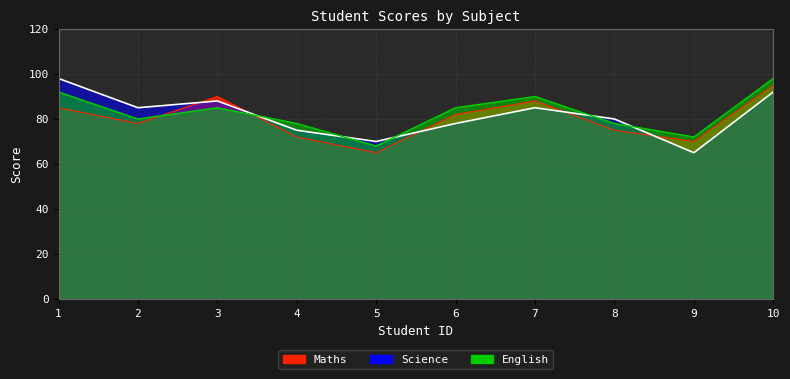

What is the smallest value displayed?

65